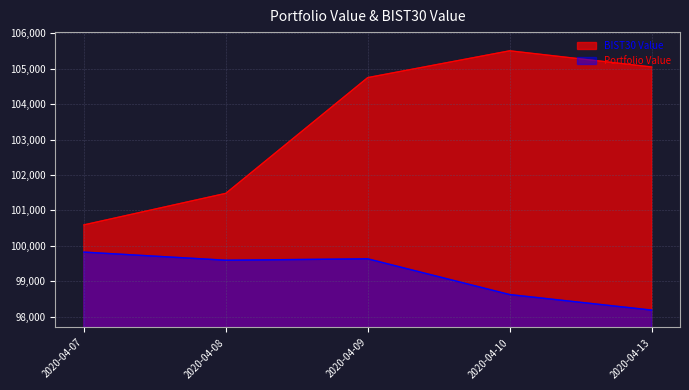

The BIST30 Value series shows 61477.7 at 2020-04-13. True or false?

False